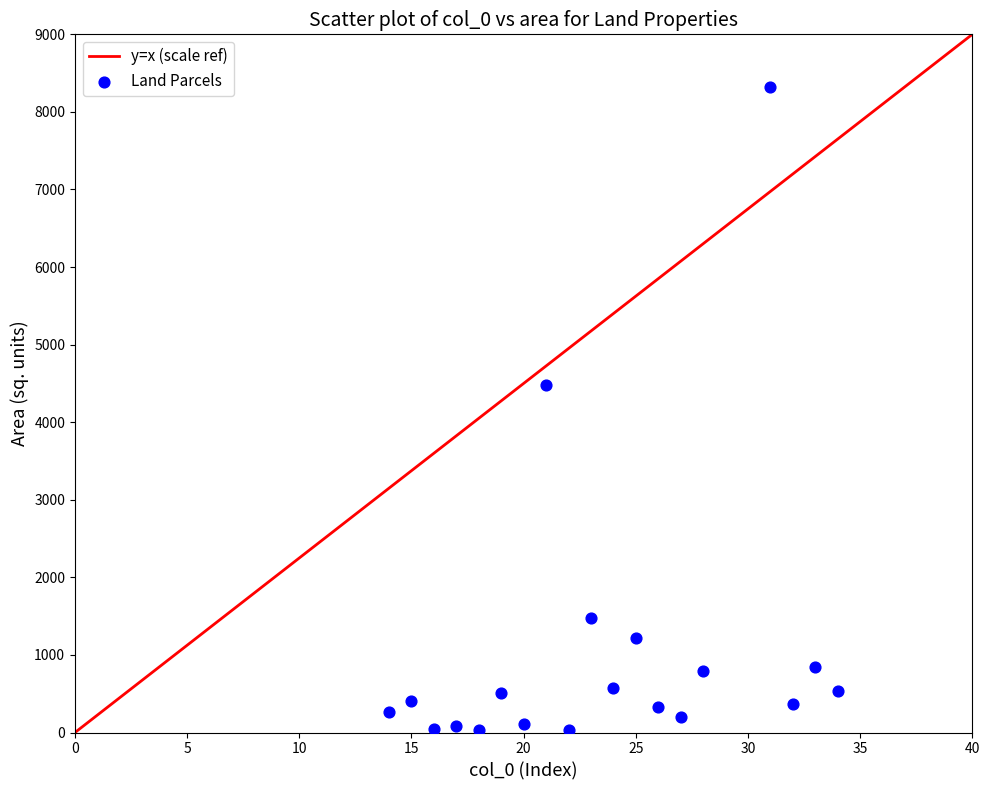

What Y value in the scatter plot is closest to 4173?

4473.6